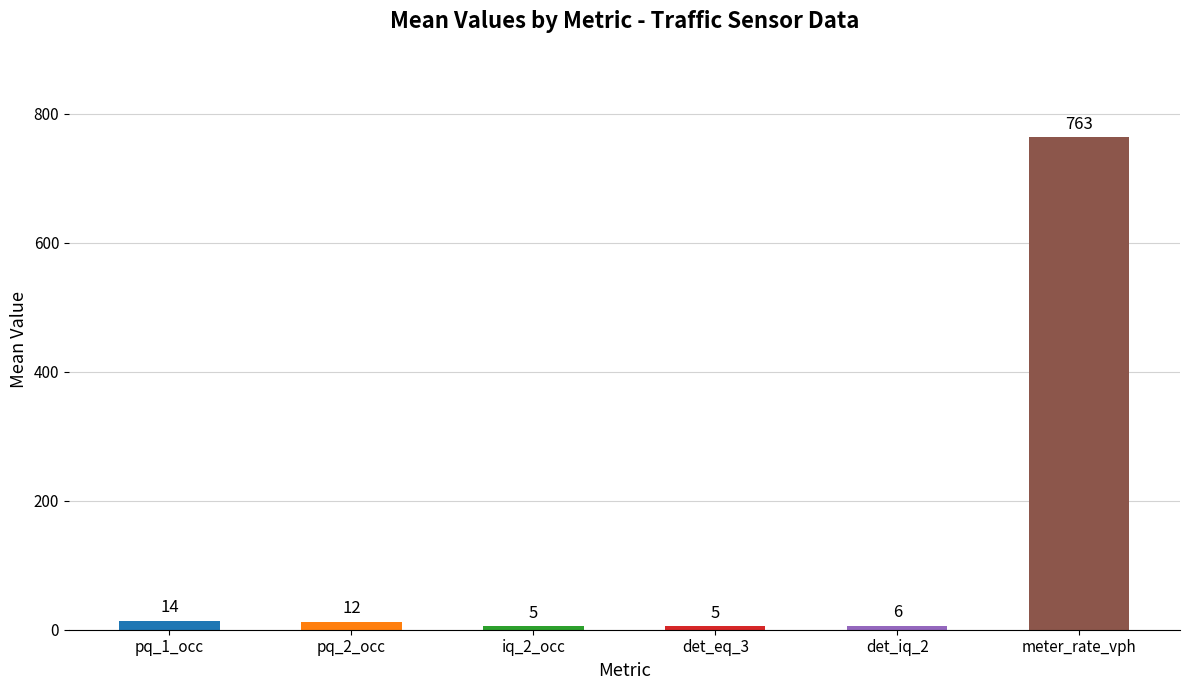

What is the difference between the second highest and second lowest values?

9